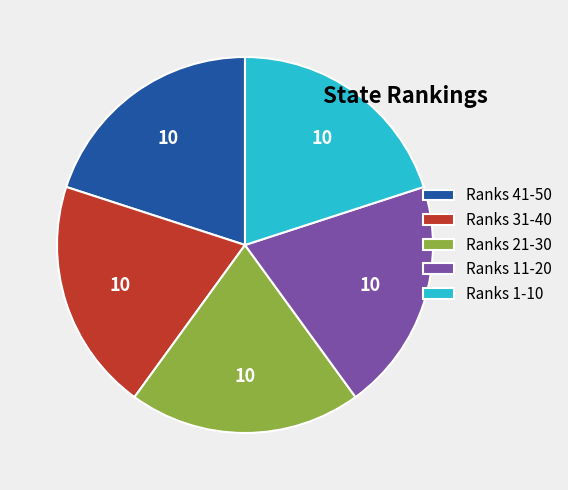

What is the ratio of the value at Ranks 1-10 to the value at Ranks 31-40?

1.0